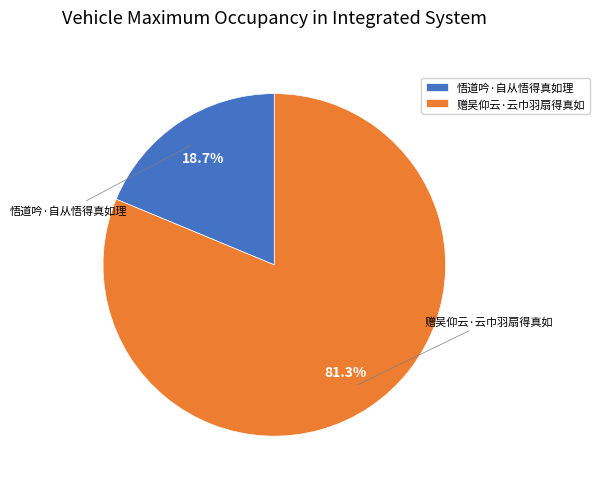

To the nearest percent, what portion does 悟道吟·自从悟得真如理 represent?

19%